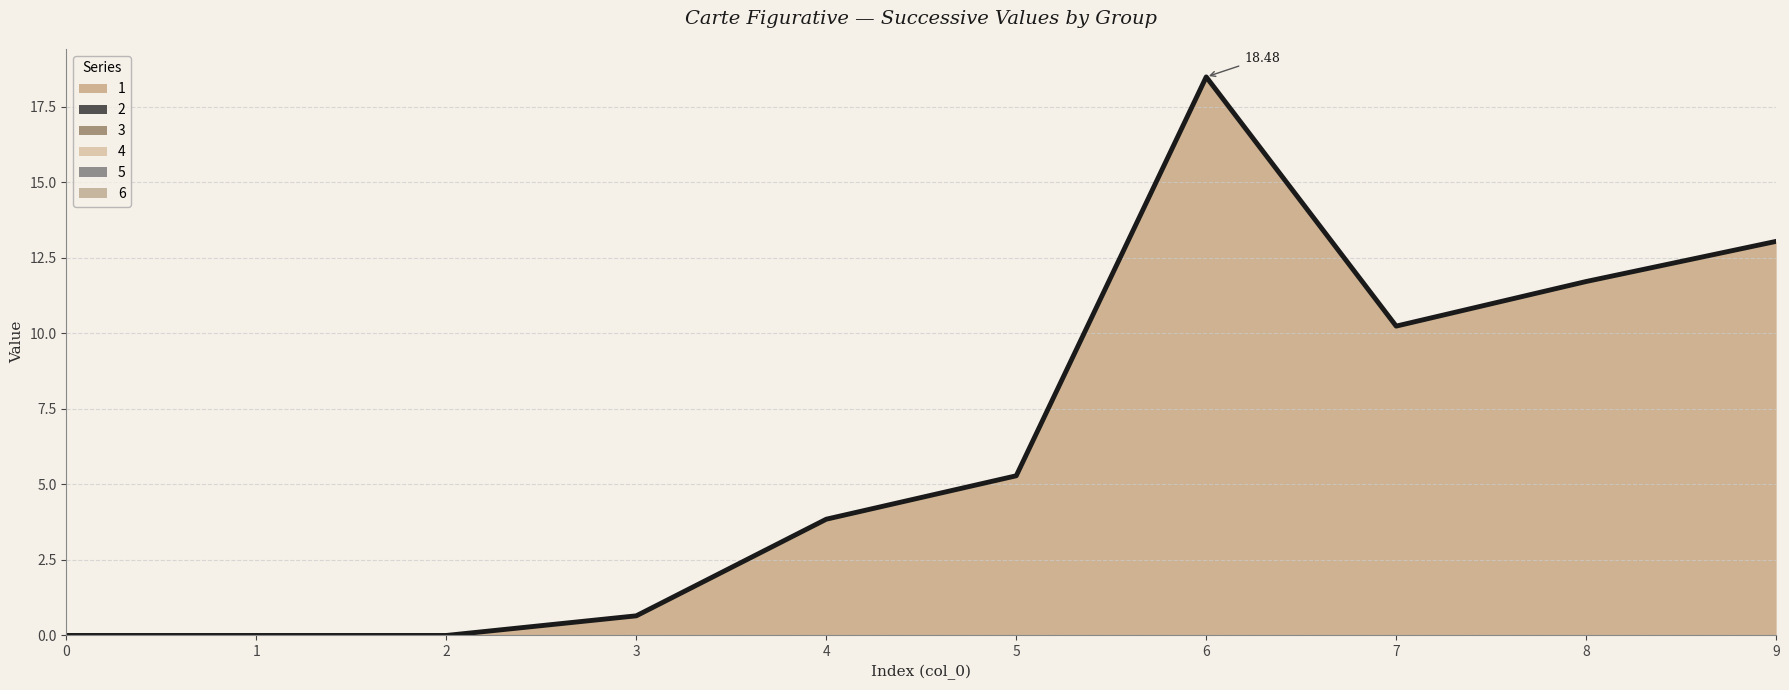

How many categories are shown in the chart?

10